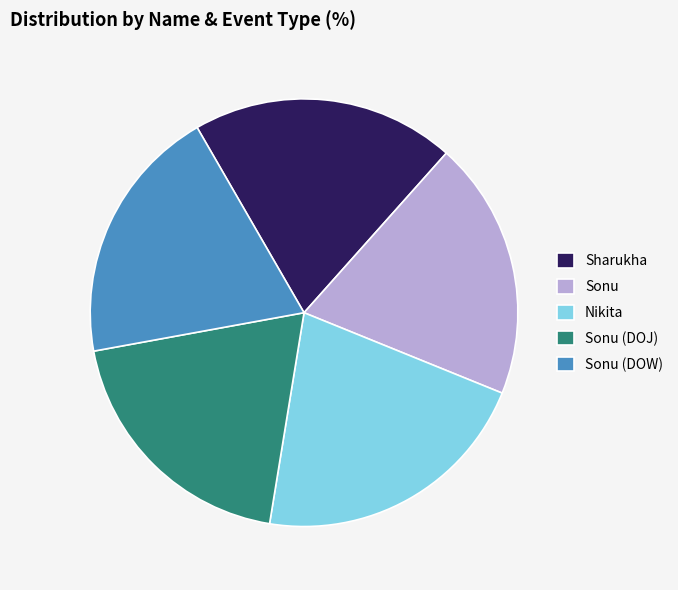

Which slice is the largest?

Nikita